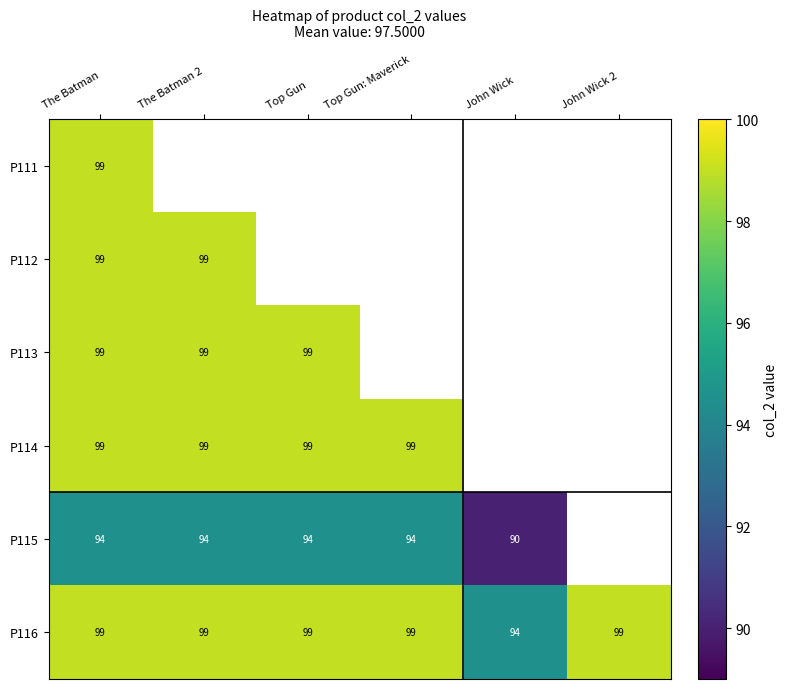

How many series are shown in this chart?

6